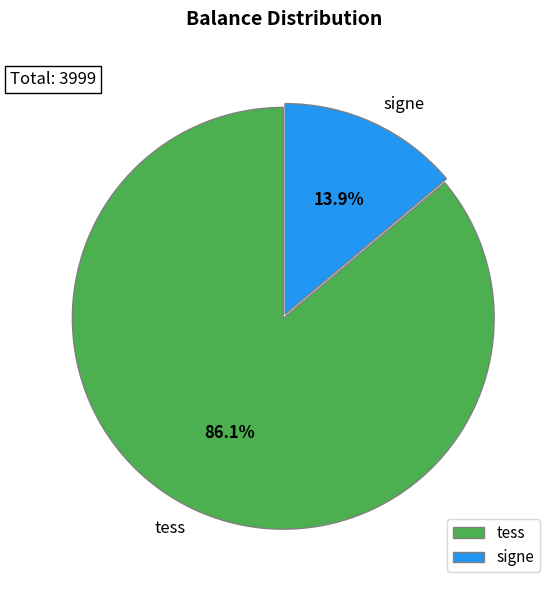

Which slice represents more than half of the pie?

tess